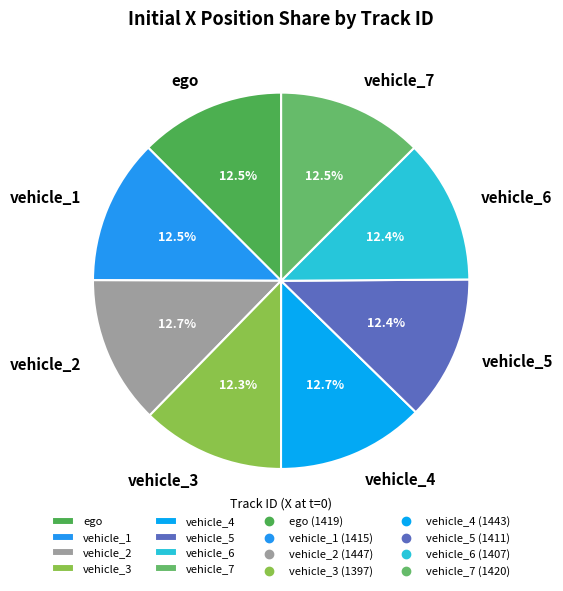

What percentage is the vehicle_5 slice, to the nearest percent?

12%